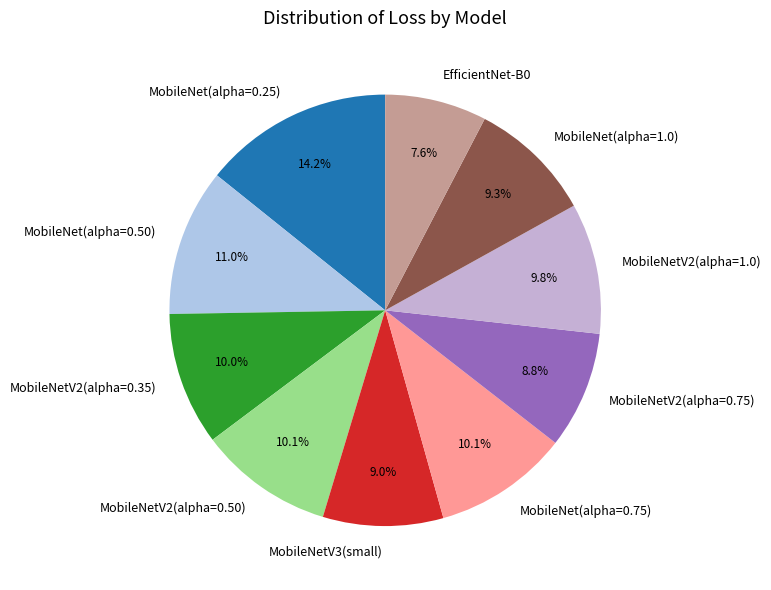

Between MobileNetV2(alpha=0.35) and MobileNet(alpha=0.50), which is larger?

MobileNet(alpha=0.50)